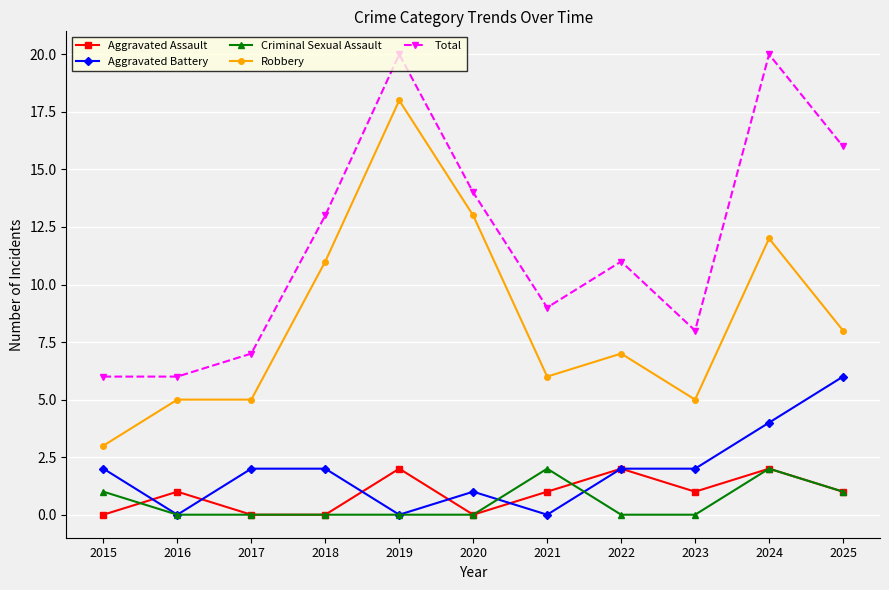

Does the chart have visible grid lines?

Yes